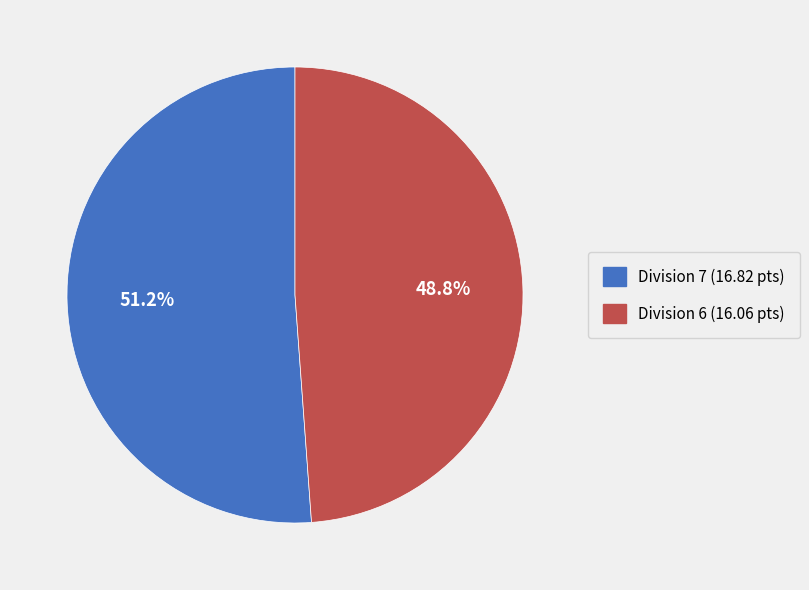

Does any single category account for the majority?

Yes